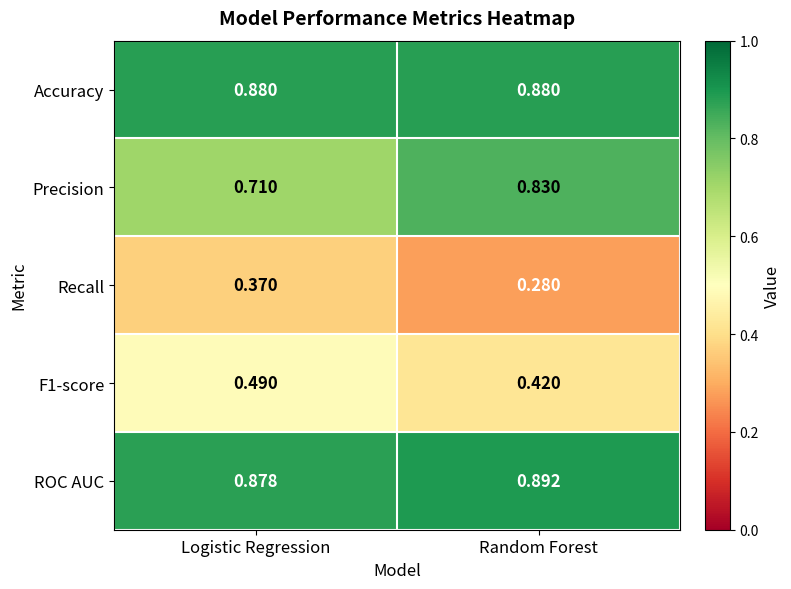

Which series has the widest spread of values?

Precision